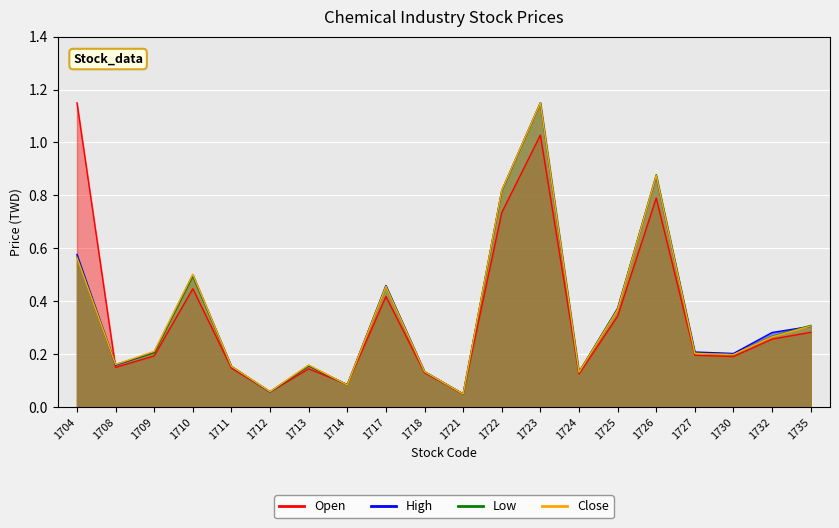

In Low, how many points are lower than both neighbors (excluding endpoints)?

6